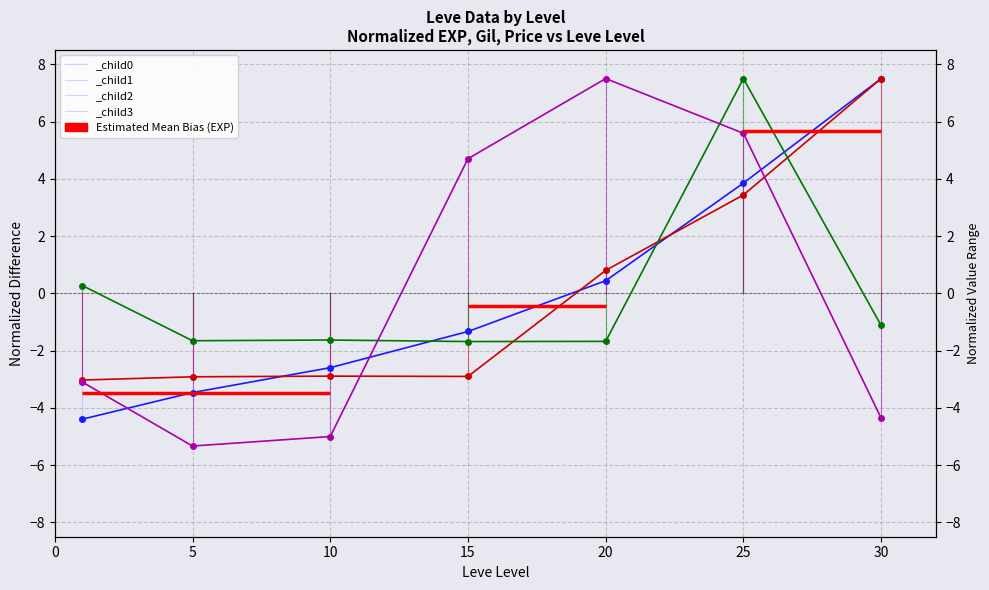

How many intersections are there between LevePriceHQ and Leve Gil?

2